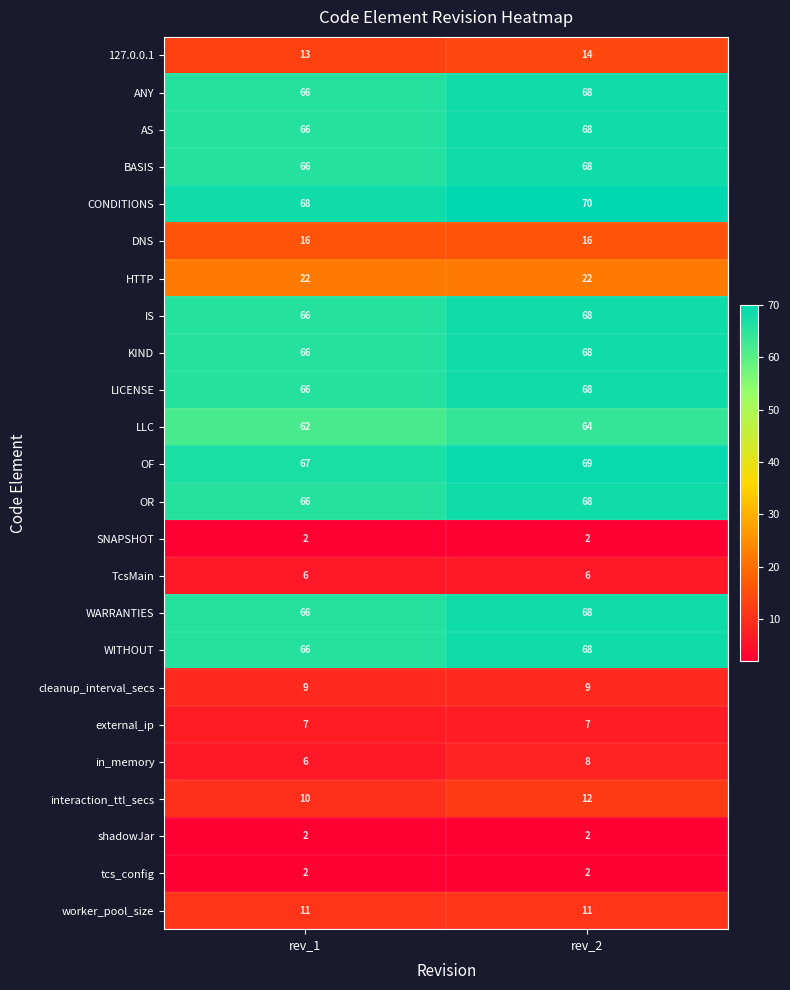

What is the spread (max minus min) of values at rev_1?

66